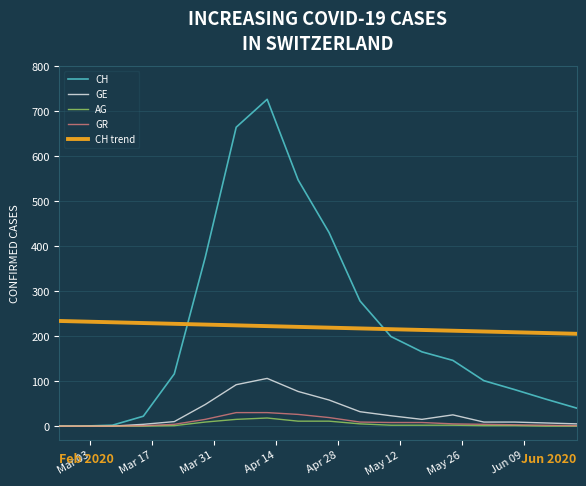

What is the difference between the second highest and second lowest values in the AG series?

15.0